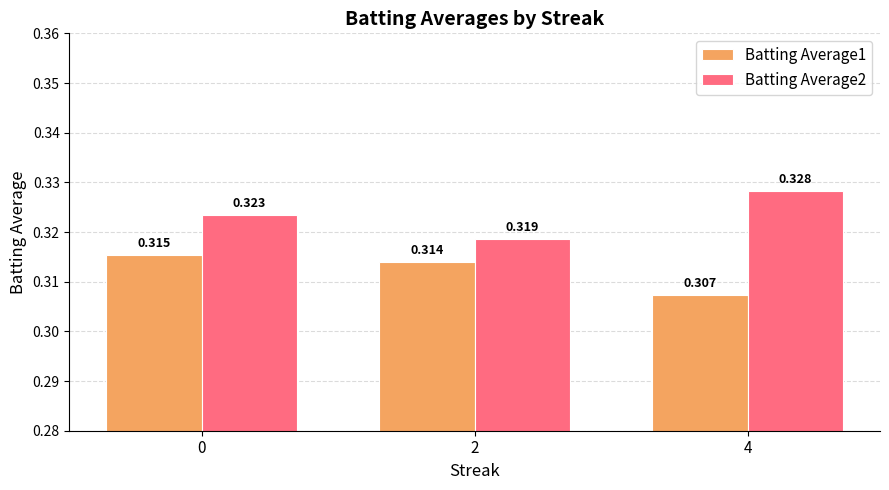

List the series in order of their overall mean, lowest first.

Batting Average1, Batting Average2